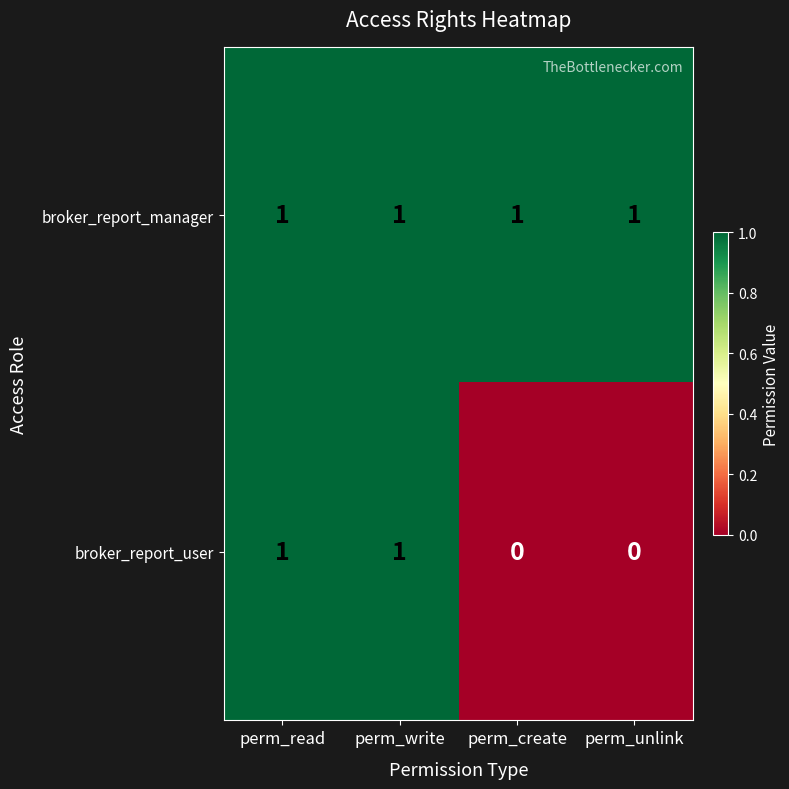

At how many categories does at least one series exceed 0?

4